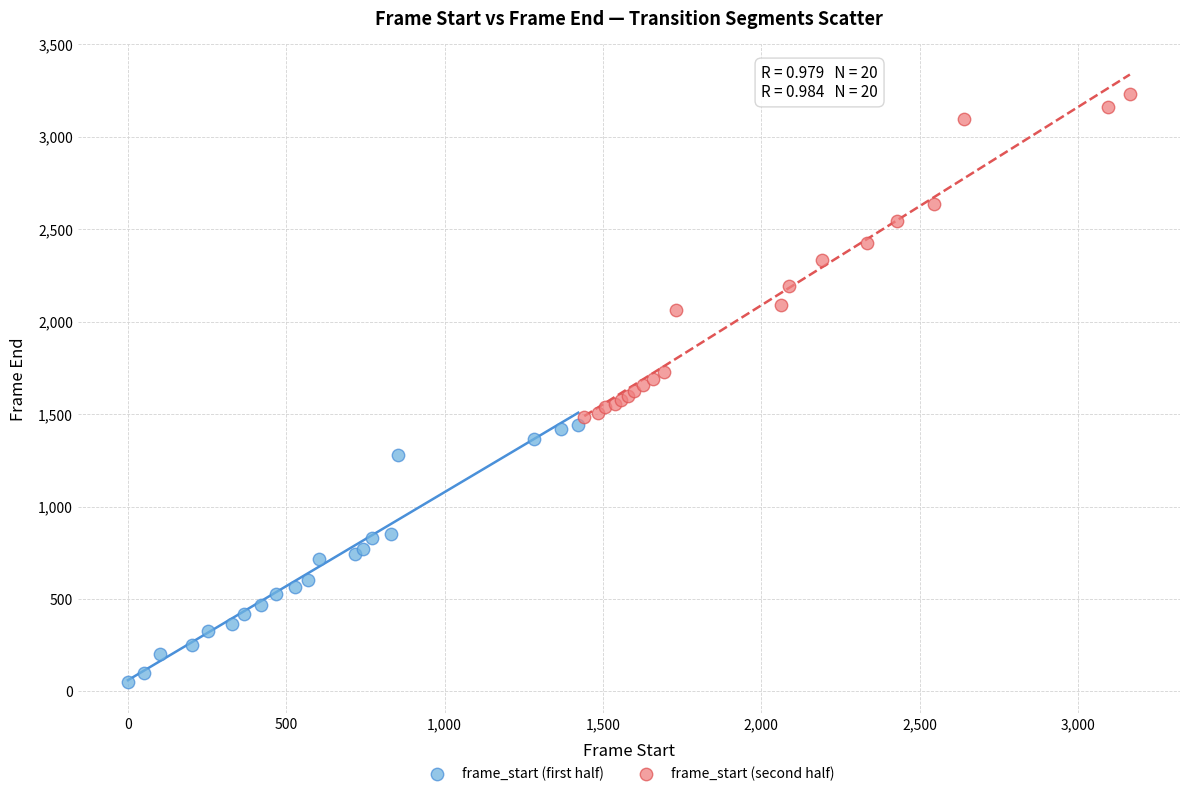

Which series reaches the maximum Y coordinate?

frame_start (second half)